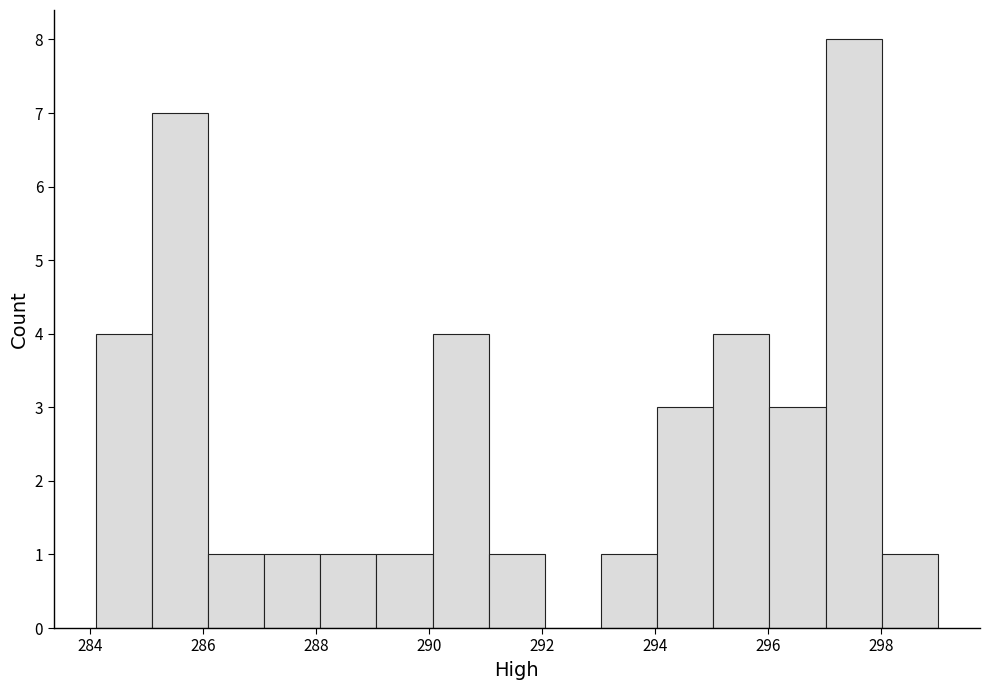

Reading left to right, transcribe this chart: for each bar, give the range it covers on the x-axis and its height. Neither the bar edges nor the heights are printed on the chart, so give them approximately, as read against the axes.

284.2 to 285.0: 4
285.0 to 286.0: 7
286.0 to 287.0: 1
287.0 to 288.0: 1
288.0 to 289.0: 1
289.0 to 290.0: 1
290.0 to 291.0: 4
291.0 to 292.0: 1
292.0 to 293.0: 0
293.0 to 294.0: 1
294.0 to 295.0: 3
295.0 to 296.0: 4
296.0 to 297.0: 3
297.0 to 298.0: 8
298.0 to 299.0: 1